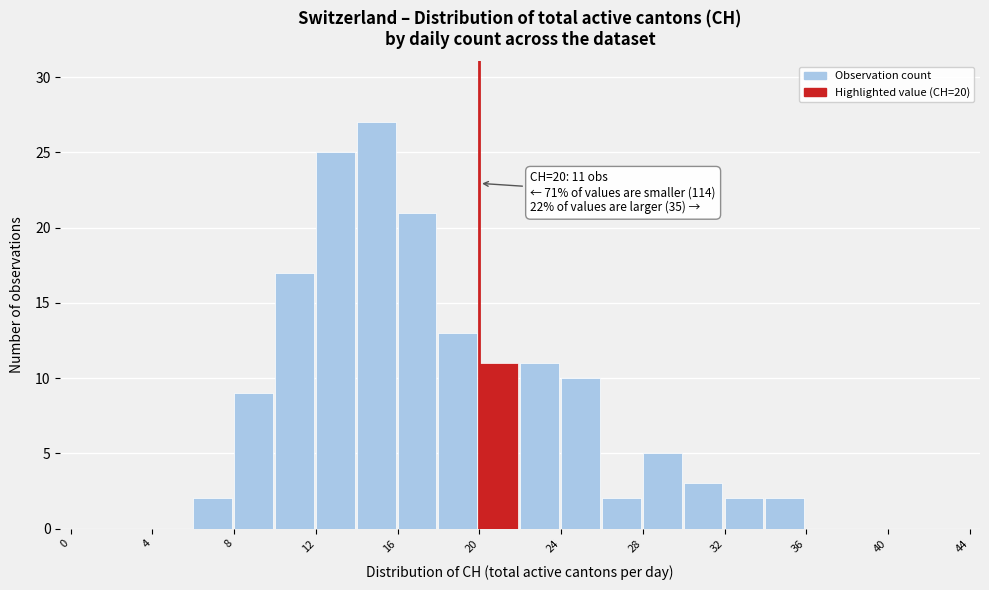

Over which range of the x-axis is the bar tallest?

14 to 16